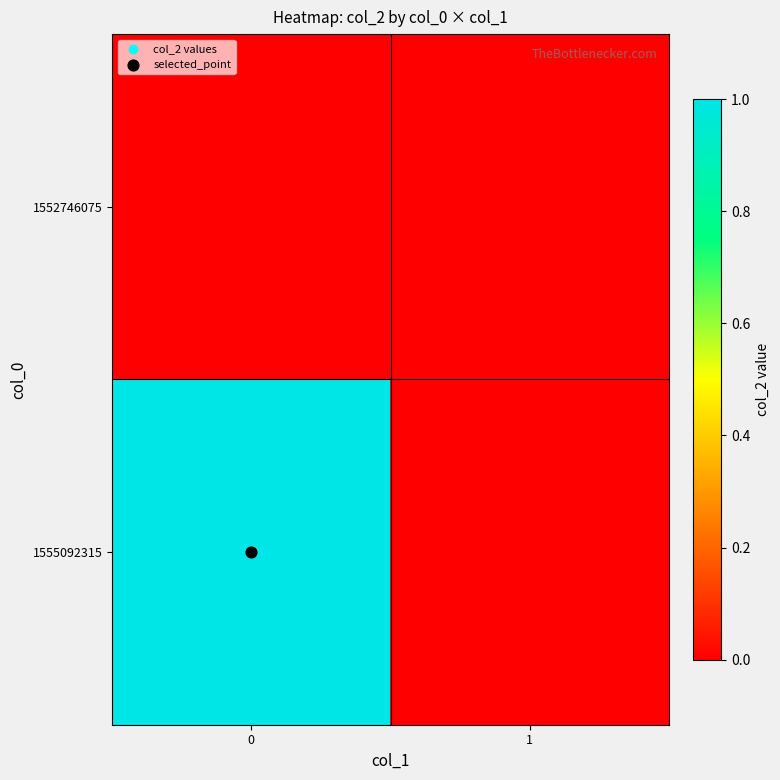

Between 0 and 1, which series saw the biggest shift?

1555092315